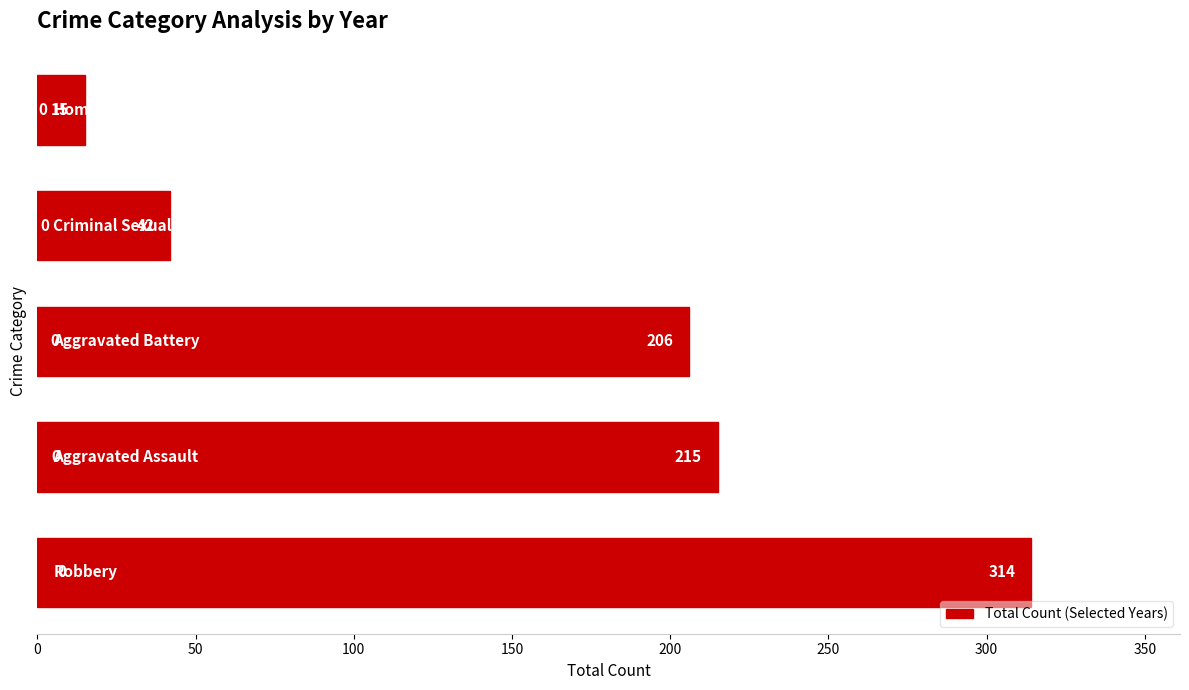

What is the difference between the maximum and minimum values?

299